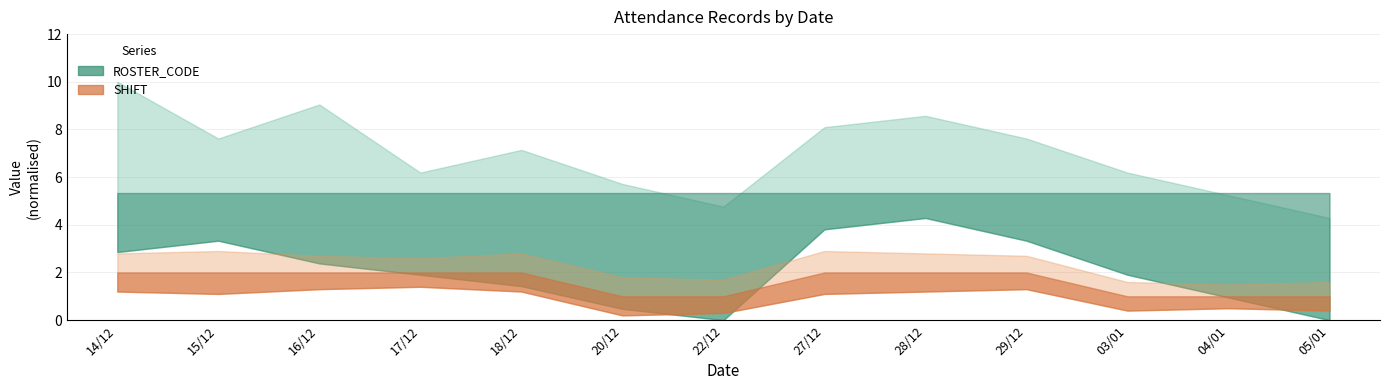

Does the chart display data point markers on the line(s)?

No